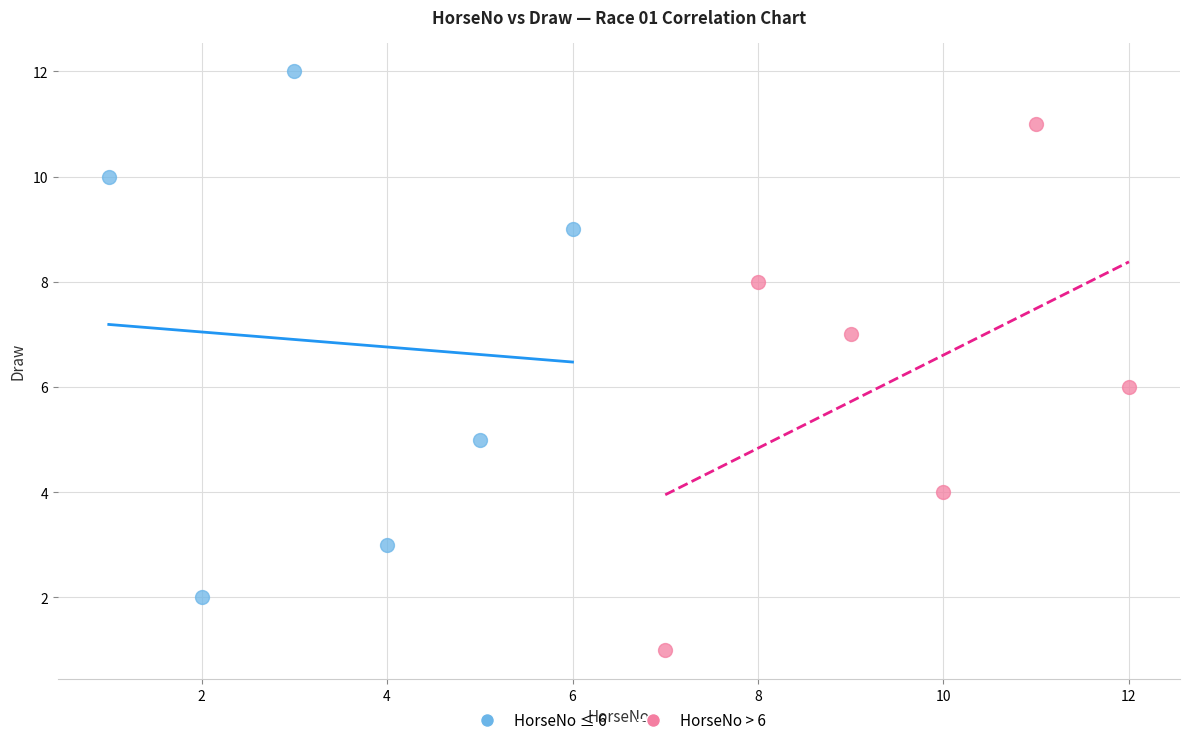

Which series reaches the minimum Y coordinate?

HorseNo > 6